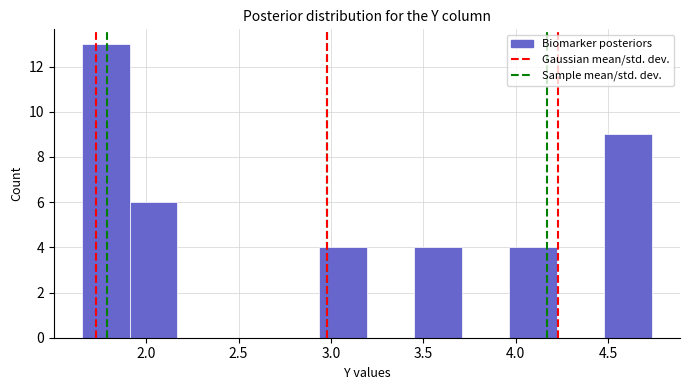

Which range on the x-axis has the tallest bar?

1.65 to 1.90